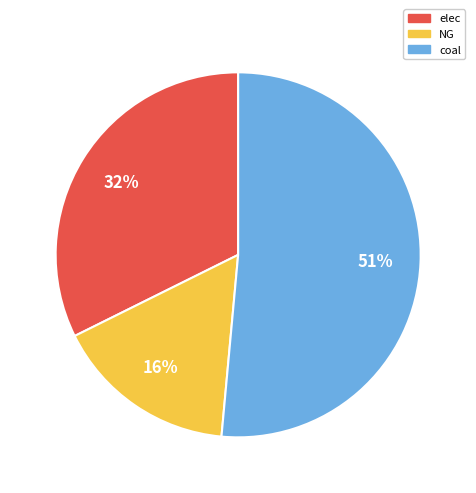

True or false: coal accounts for 66% of the total.

False